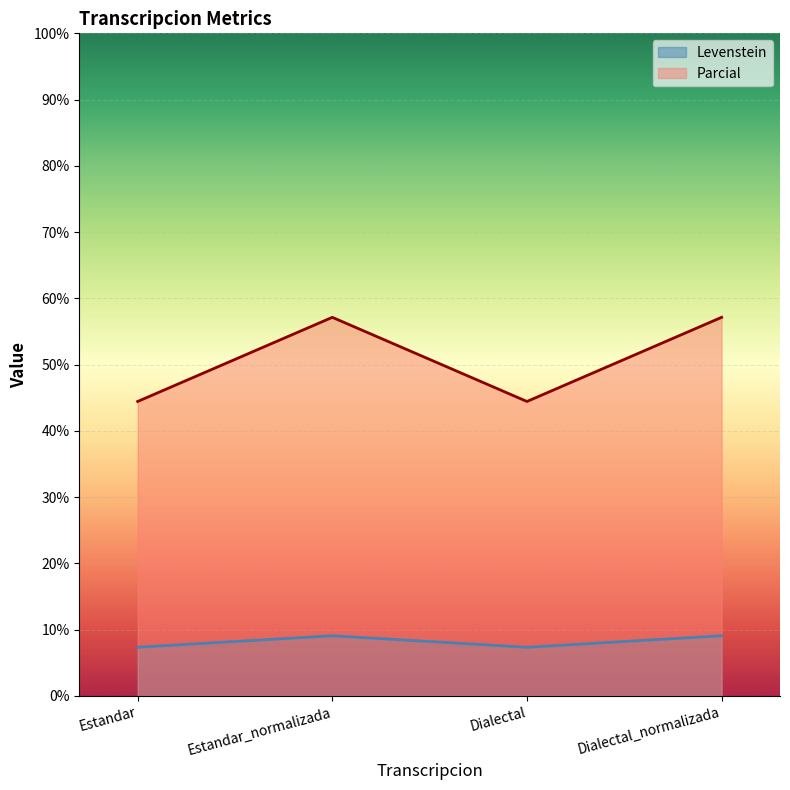

Which series has the largest total across all categories?

Parcial